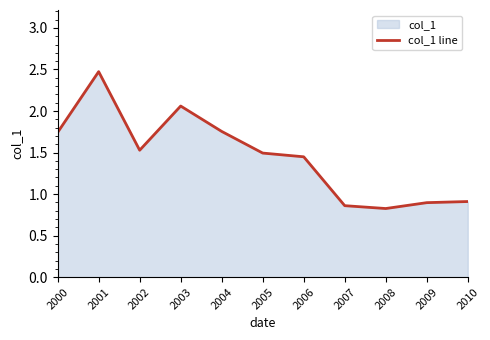

What is the value of the 4th point from the left?

2.1